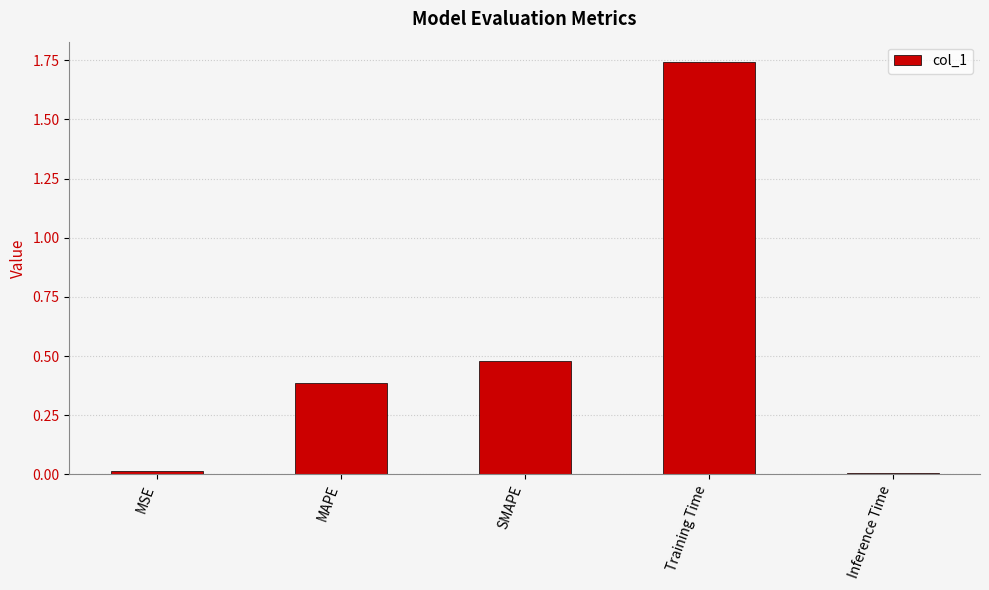

Is it true that the value at Inference Time is 0.0?

True